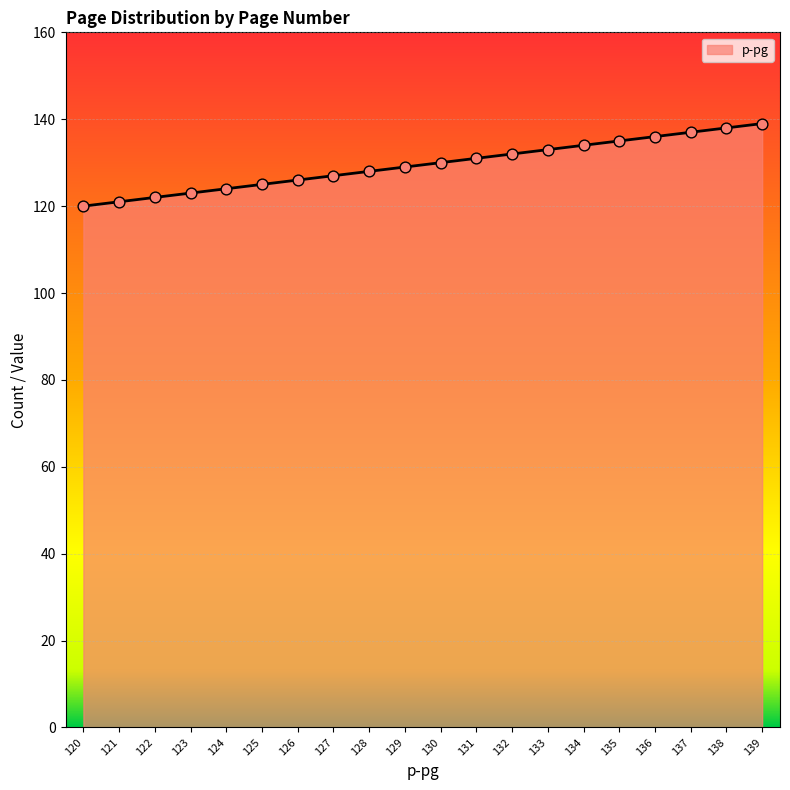

What is the change in value from 128 to 135?

+7